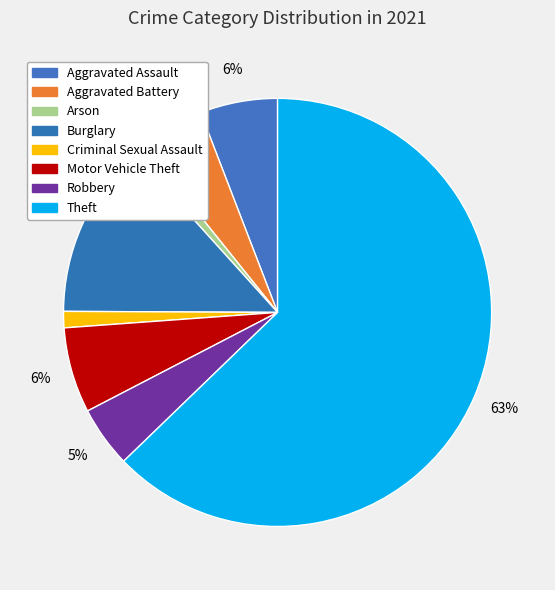

What is the largest slice in the pie chart?

Theft